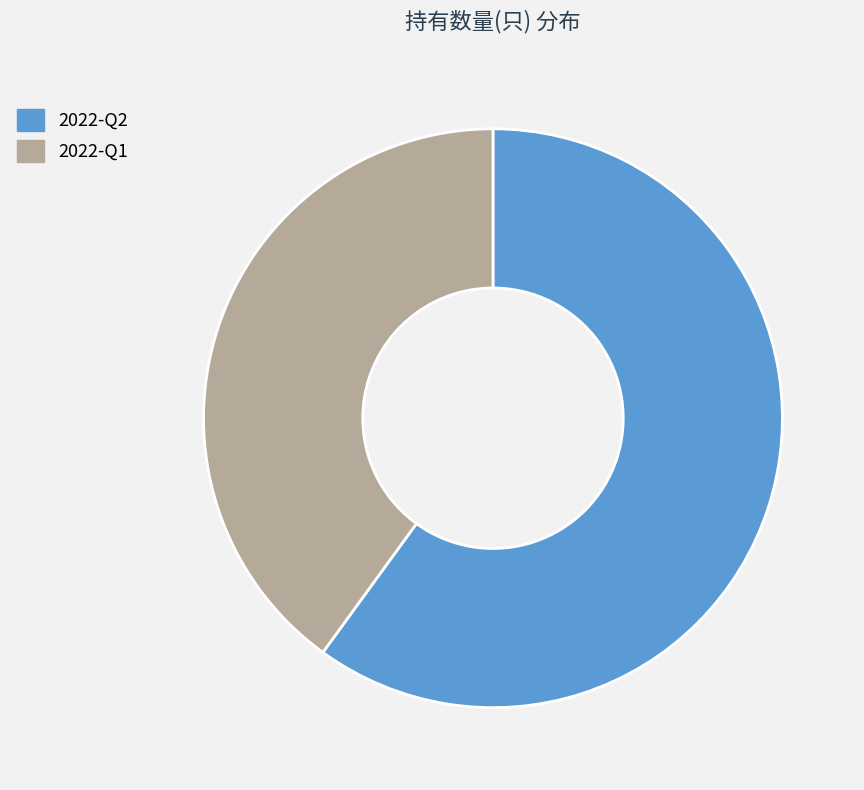

Count the number of slices in the pie.

2